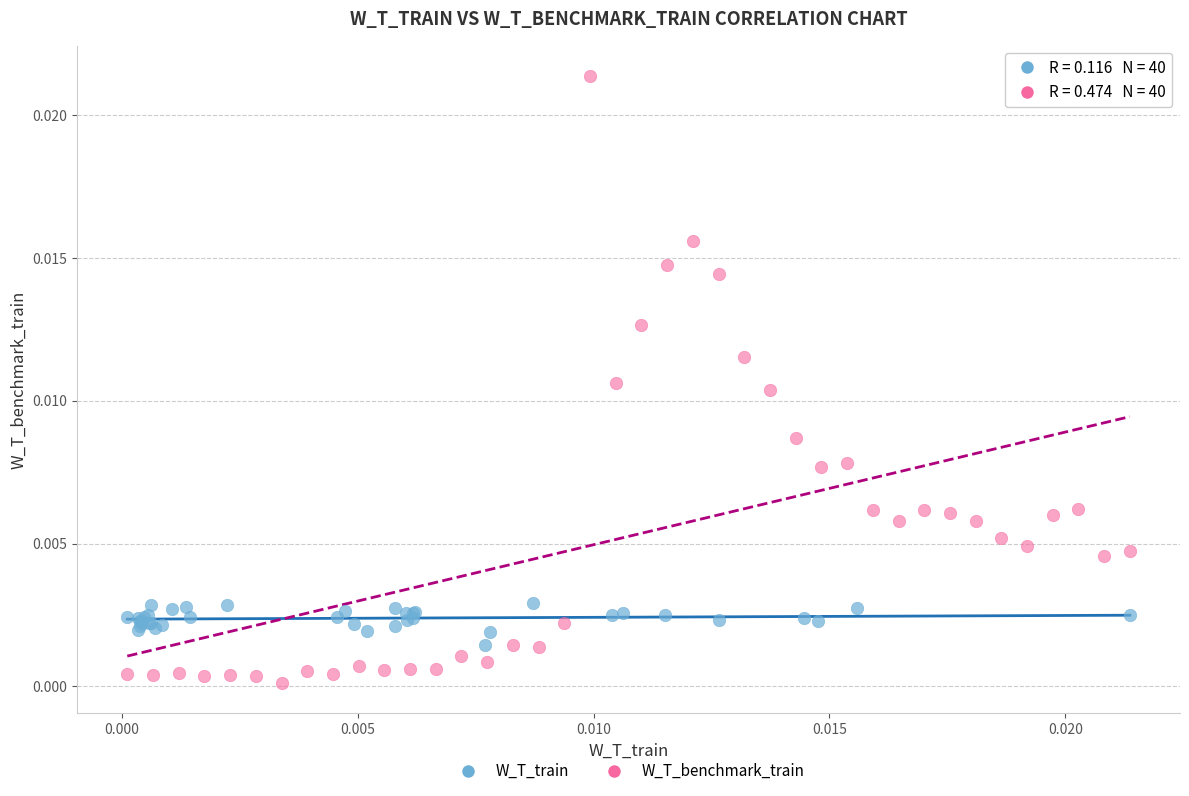

Which series contains the highest Y value?

W_T_benchmark_train